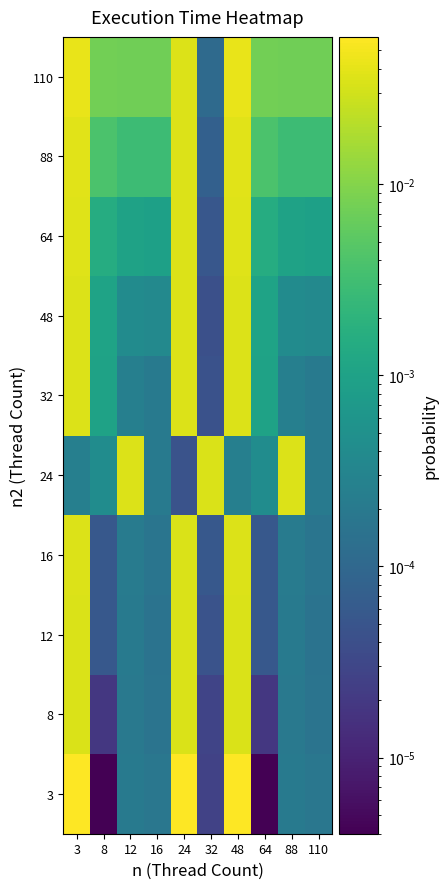

Count the number of data series in this chart.

10